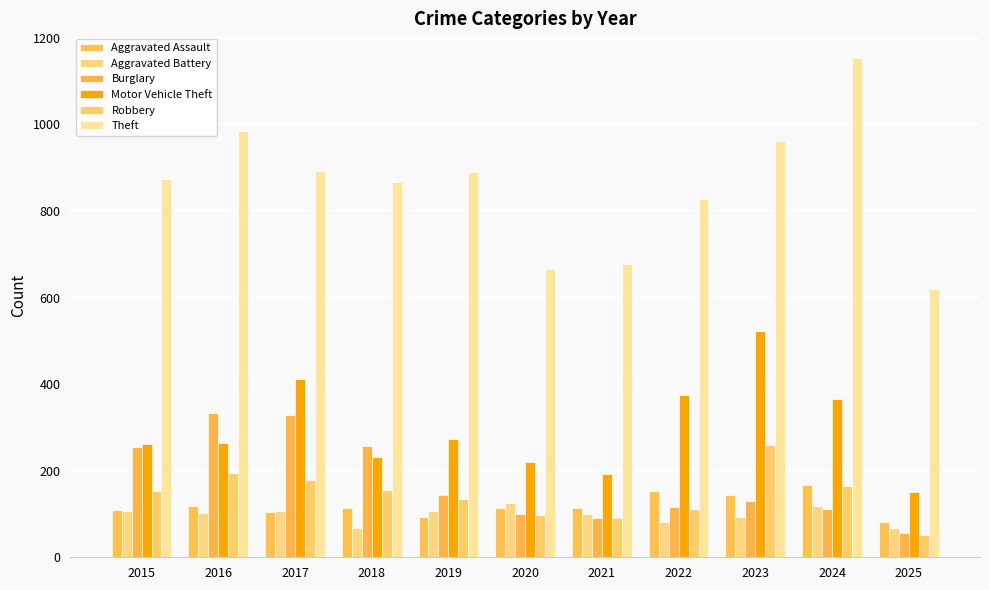

At how many categories does at least one series exceed 1060?

1